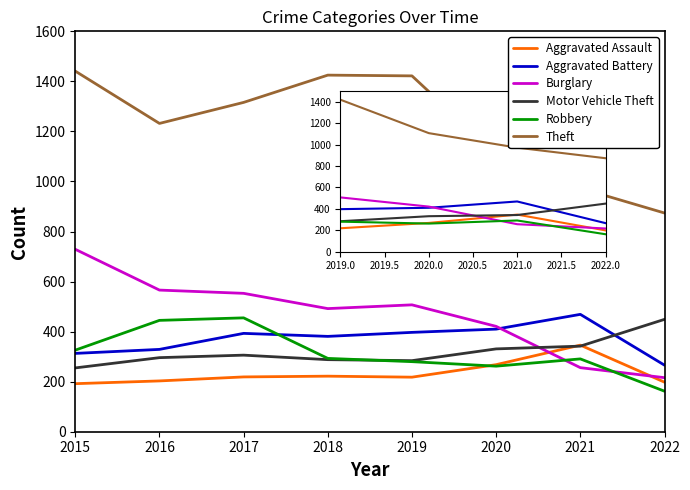

How many lines are shown in the chart?

6